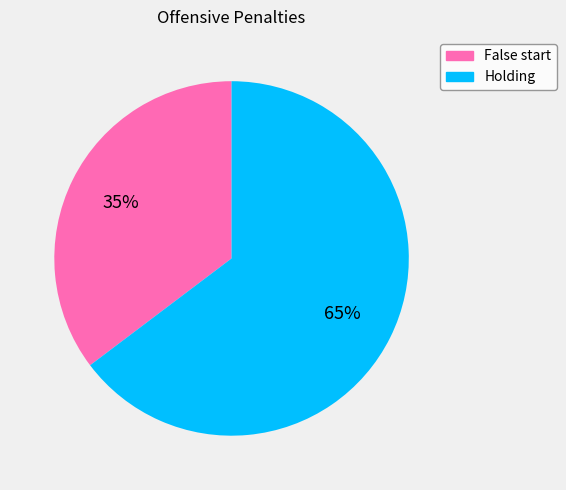

To the nearest percent, what is the average slice percentage?

50%